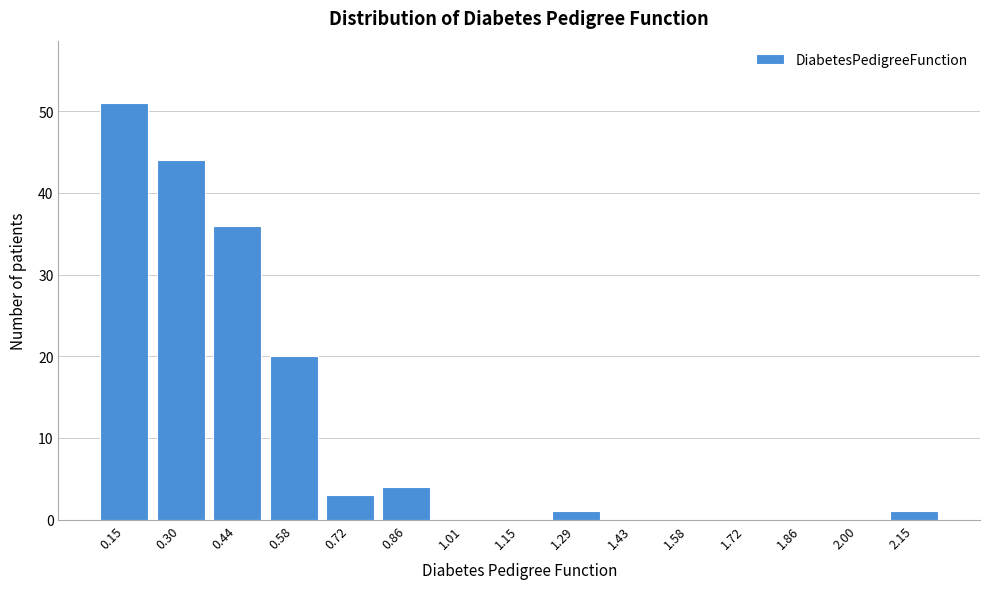

Reading left to right, list all the values displayed in this chart.

0.15=51	0.30=44	0.44=36	0.58=20	0.72=3	0.86=4	1.01=0	1.15=0	1.29=1	1.43=0	1.58=0	1.72=0	1.86=0	2.00=0	2.15=1